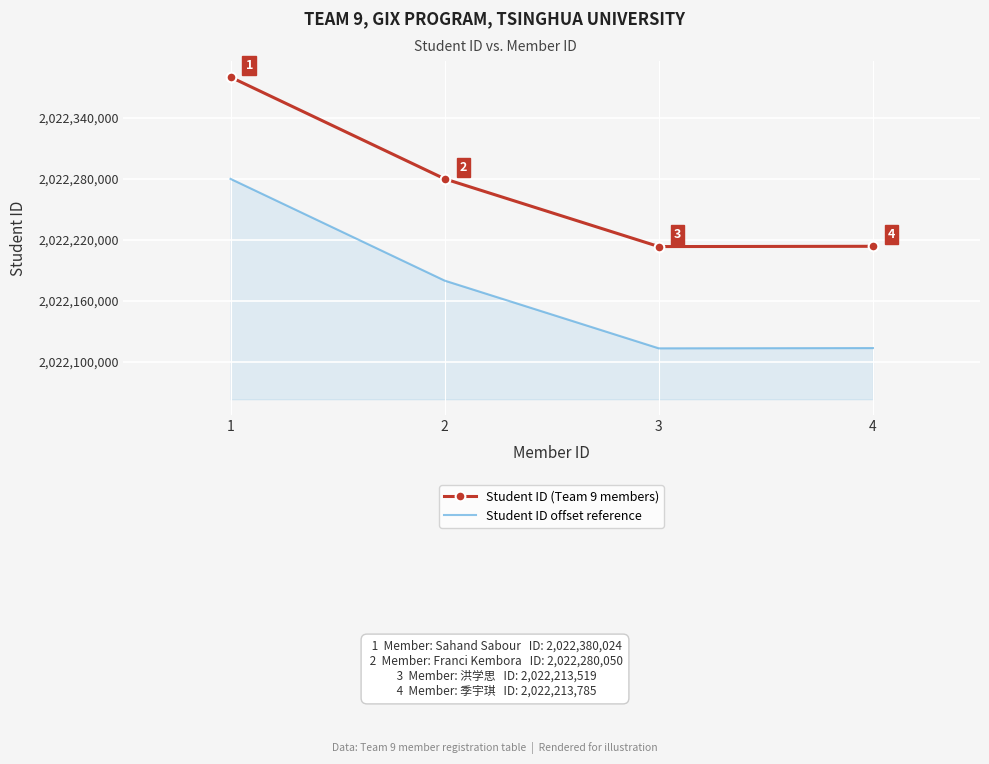

What is the maximum value shown in the chart?

2022380024